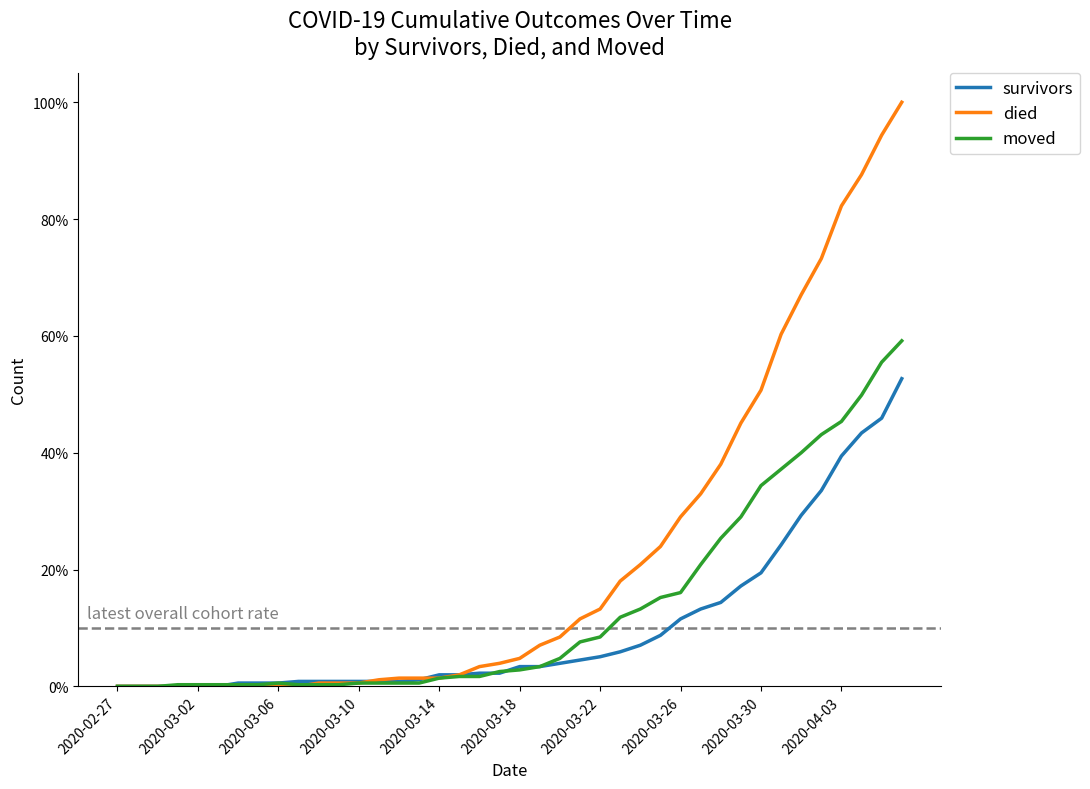

Rank the series by their average value, from lowest to highest.

survivors, moved, died